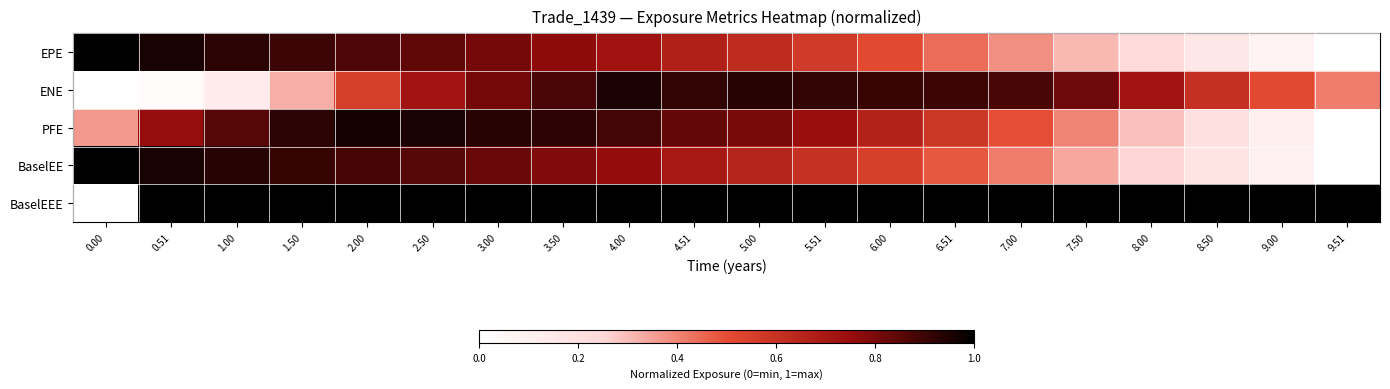

Reading right to left, list all the values displayed in this chart.

EPE: 9.51=0.0	9.00=0.1	8.50=0.2	8.00=0.2	7.50=0.3	7.00=0.4	6.51=0.4	6.00=0.5	5.51=0.6	5.00=0.6	4.51=0.7	4.00=0.7	3.50=0.8	3.00=0.8	2.50=0.8	2.00=0.9	1.50=0.9	1.00=0.9	0.51=1.0	0.00=1.0
ENE: 9.51=0.4	9.00=0.5	8.50=0.6	8.00=0.7	7.50=0.8	7.00=0.9	6.51=0.9	6.00=0.9	5.51=0.9	5.00=0.9	4.51=0.9	4.00=1.0	3.50=0.9	3.00=0.8	2.50=0.7	2.00=0.6	1.50=0.3	1.00=0.1	0.51=0.0	0.00=0.0
PFE: 9.51=0.0	9.00=0.1	8.50=0.2	8.00=0.3	7.50=0.4	7.00=0.5	6.51=0.6	6.00=0.7	5.51=0.7	5.00=0.8	4.51=0.8	4.00=0.9	3.50=0.9	3.00=0.9	2.50=1.0	2.00=1.0	1.50=0.9	1.00=0.9	0.51=0.8	0.00=0.4
BaselEE: 9.51=0.0	9.00=0.1	8.50=0.2	8.00=0.3	7.50=0.3	7.00=0.4	6.51=0.5	6.00=0.5	5.51=0.6	5.00=0.7	4.51=0.7	4.00=0.8	3.50=0.8	3.00=0.8	2.50=0.9	2.00=0.9	1.50=0.9	1.00=0.9	0.51=1.0	0.00=1.0
BaselEEE: 9.51=1.0	9.00=1.0	8.50=1.0	8.00=1.0	7.50=1.0	7.00=1.0	6.51=1.0	6.00=1.0	5.51=1.0	5.00=1.0	4.51=1.0	4.00=1.0	3.50=1.0	3.00=1.0	2.50=1.0	2.00=1.0	1.50=1.0	1.00=1.0	0.51=1.0	0.00=0.0